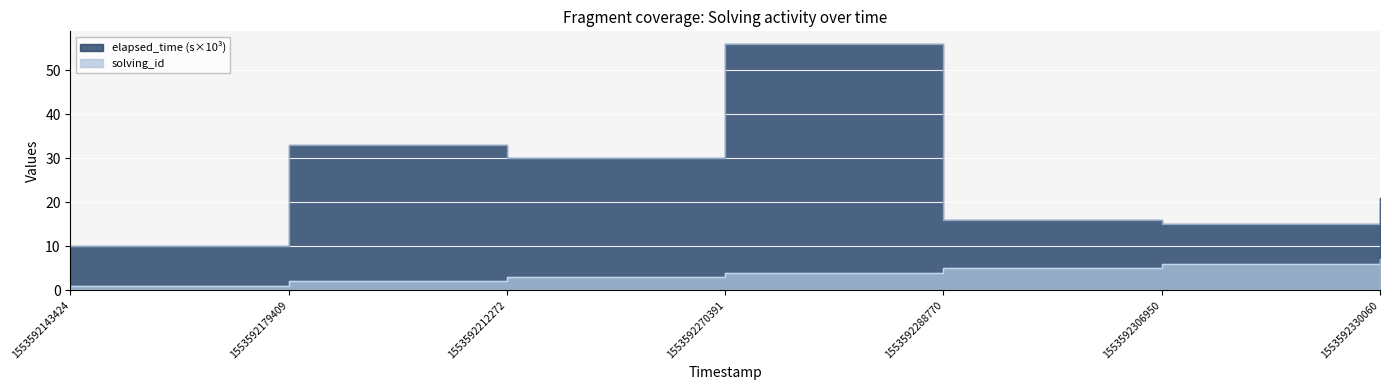

Where does the elapsed_time series first go above 21?

1553592179409